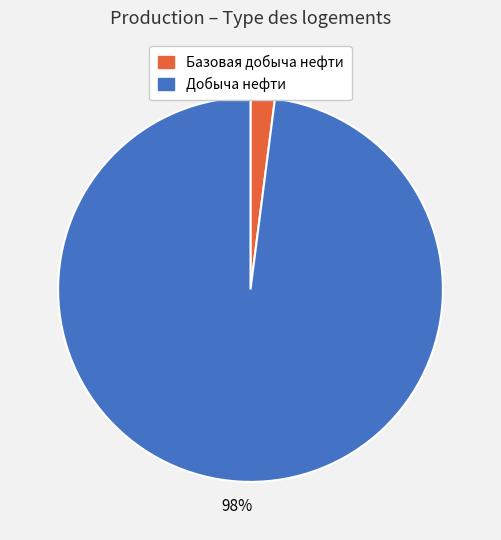

To the nearest percent, what is the average slice percentage?

50%